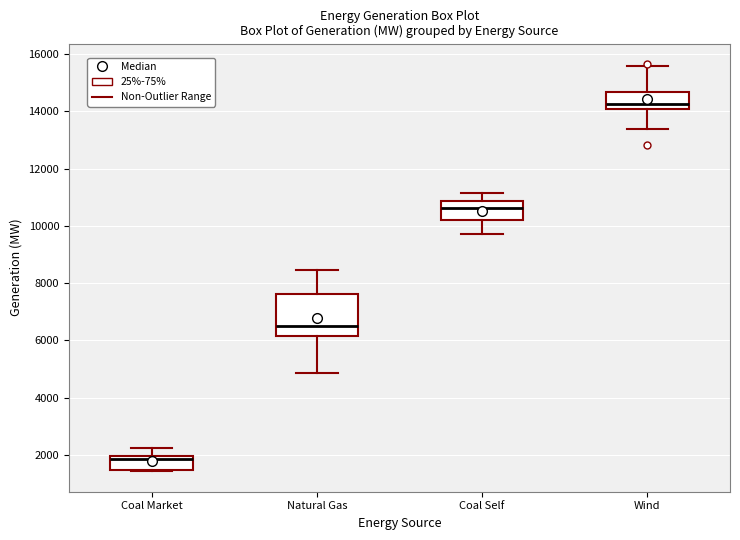

Which box's median line is the highest?

Wind